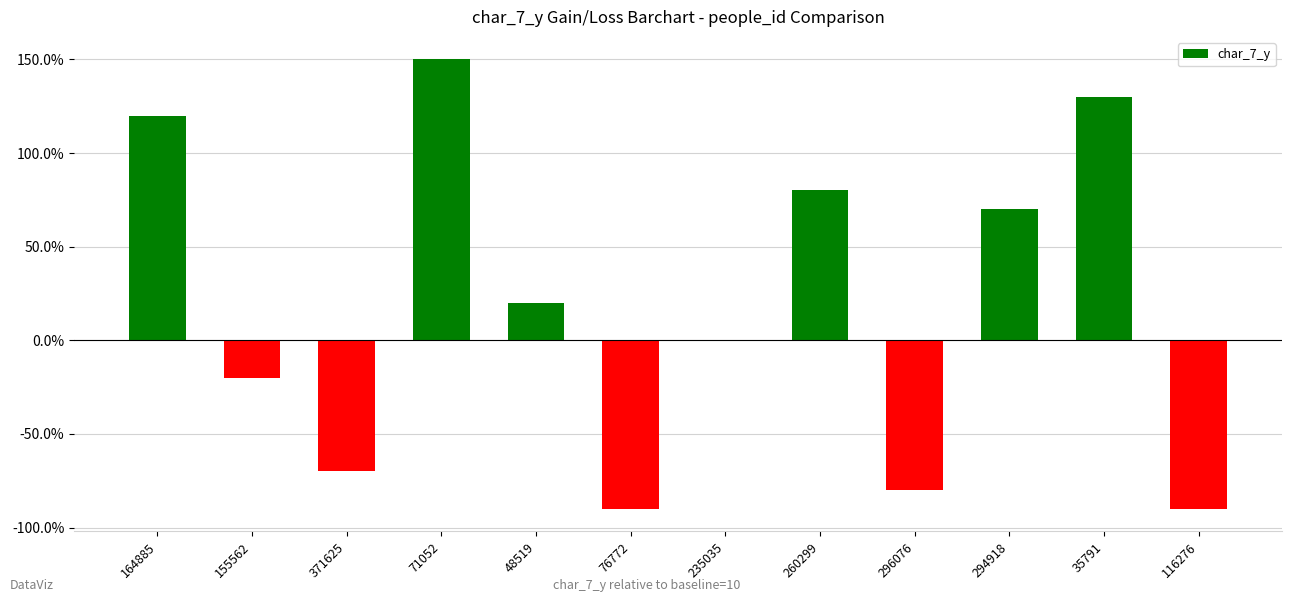

Which label corresponds to the largest value in the chart?

71052